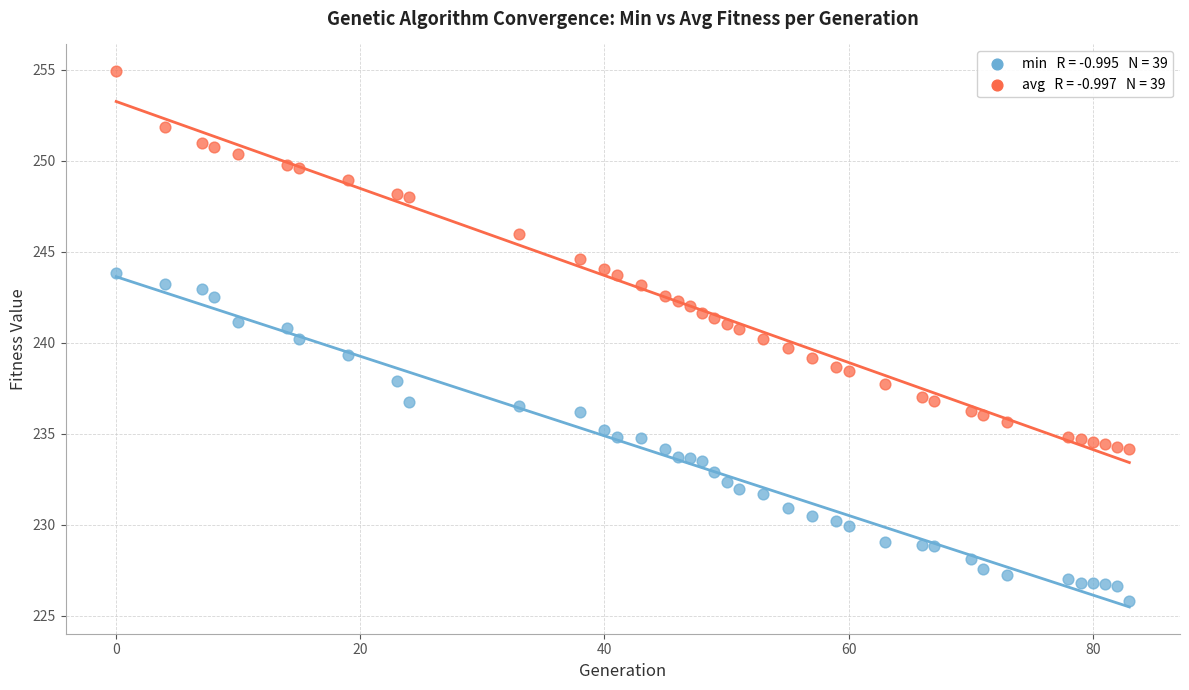

Across all data points, what is the range of Y values (max minus min)?

29.1